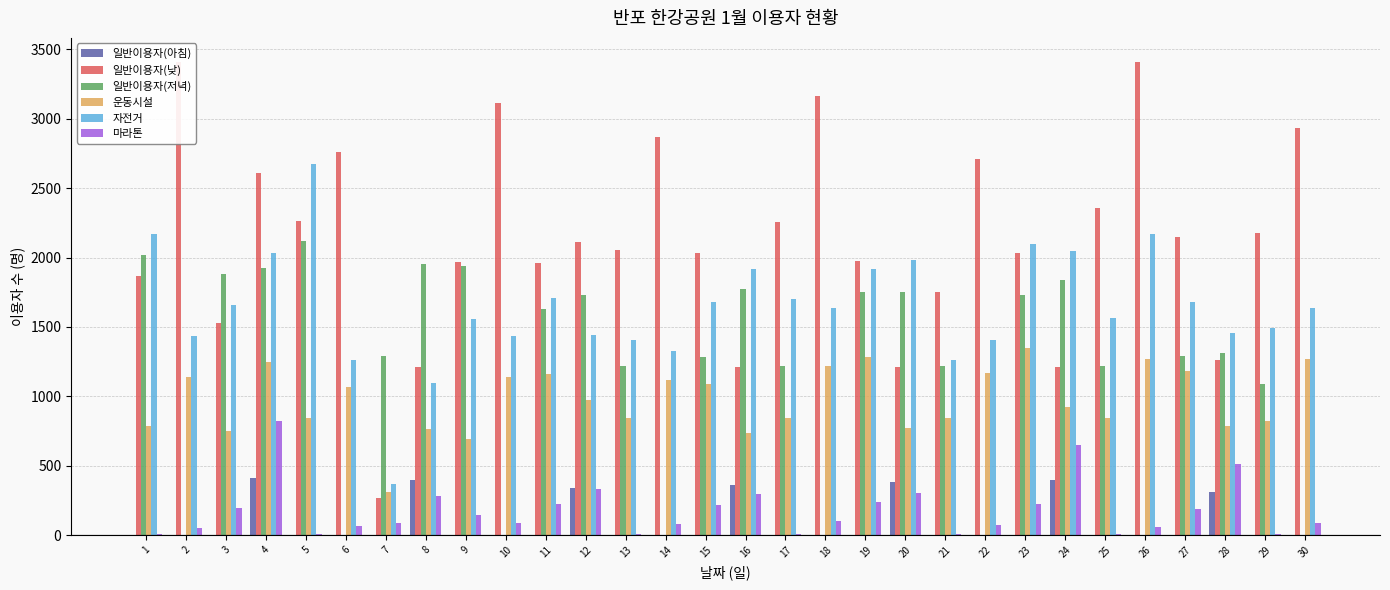

Which label corresponds to the largest value in the chart?

2